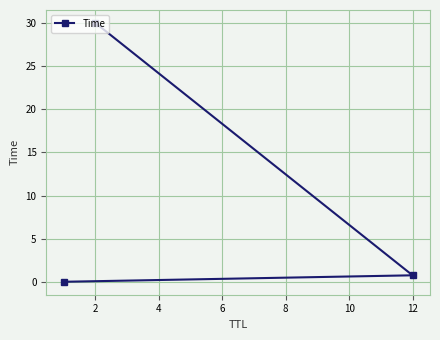

Where is the data nearest to the value 15?

12